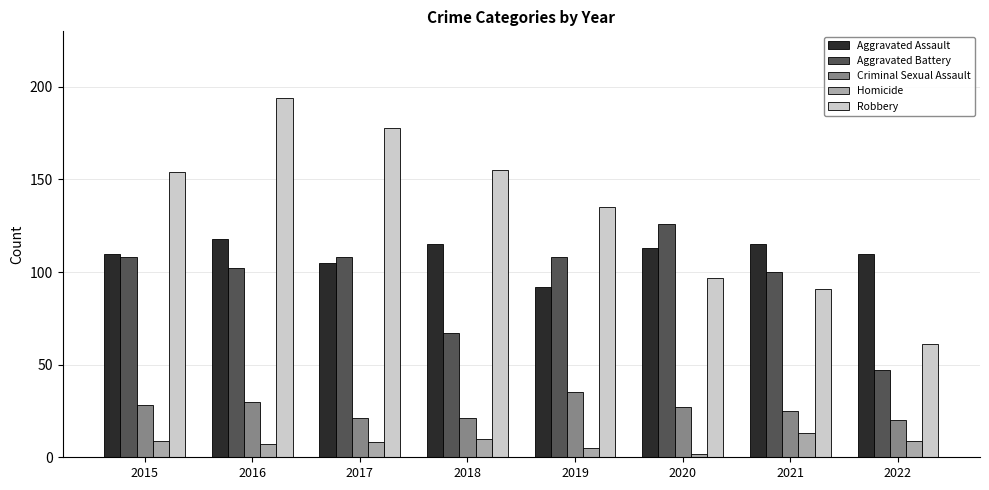

What is the value of the Criminal Sexual Assault bar at the 8th from the left?

20